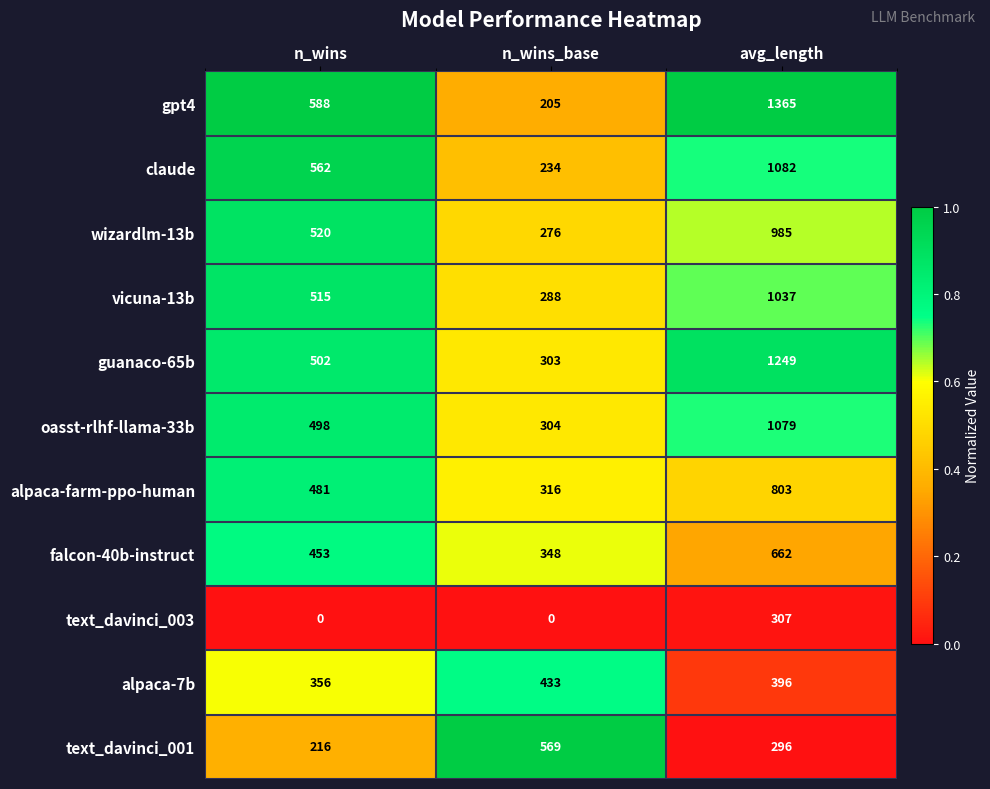

What is the maximum value for alpaca-7b?

433